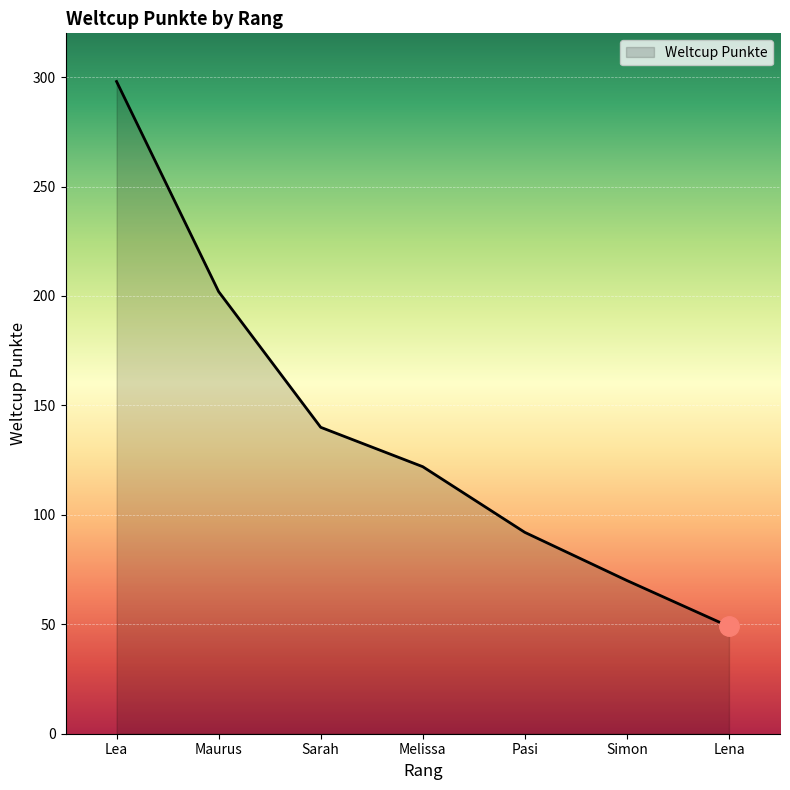

The value at Lena is 49. True or false?

True